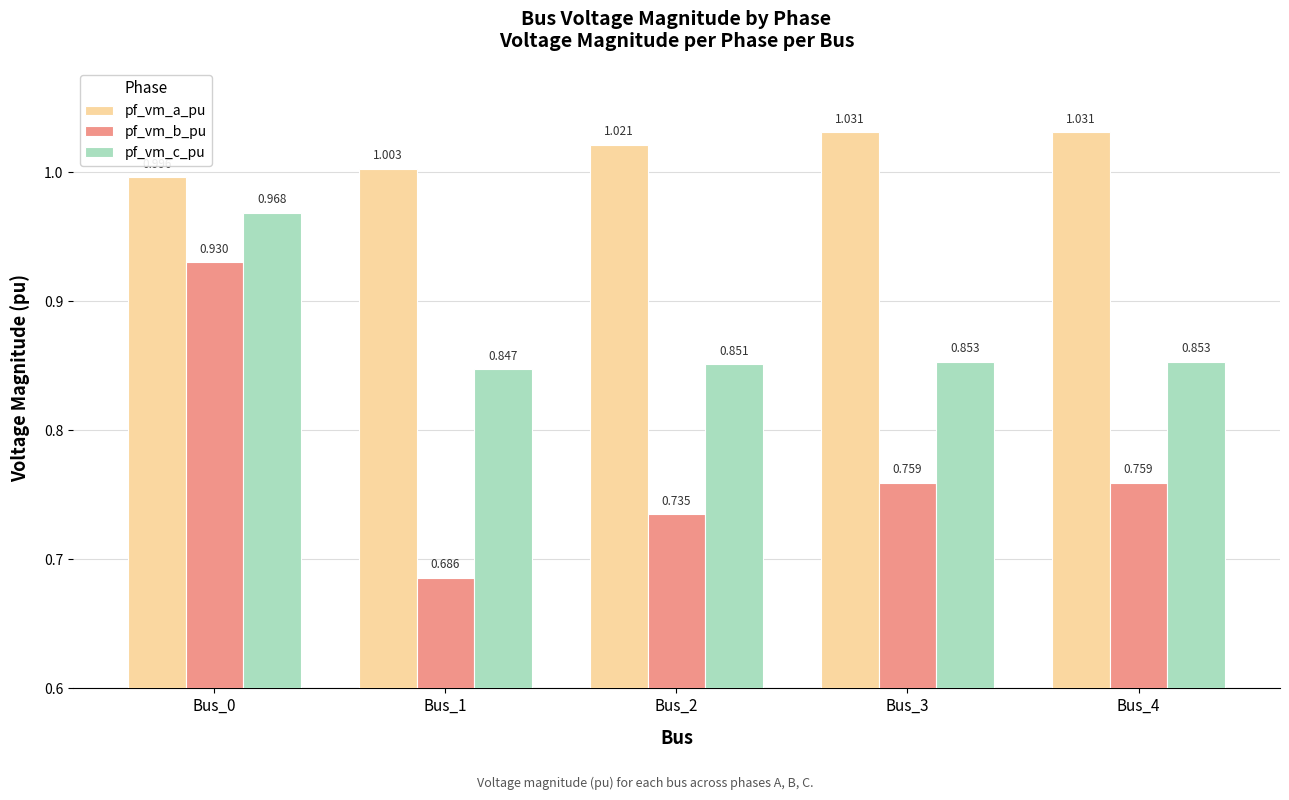

Count the number of data series in this chart.

3